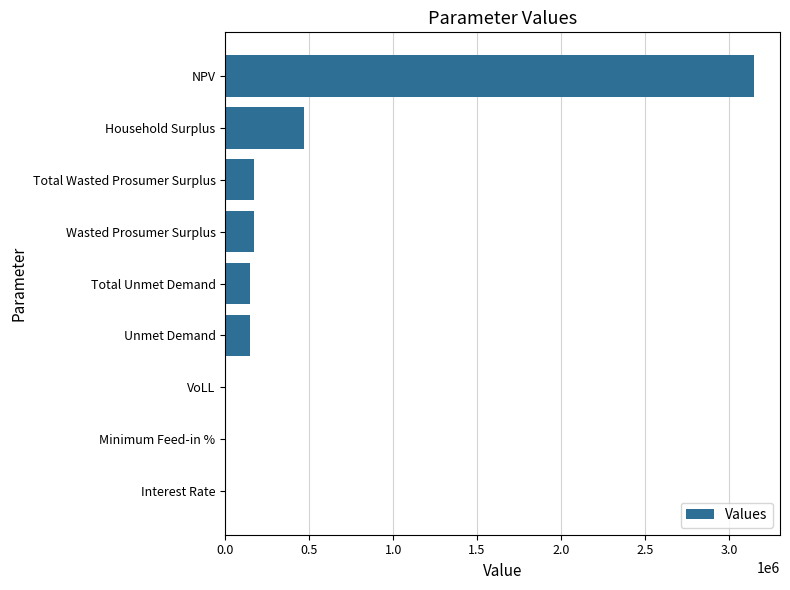

Count the number of values greater than 148585.

6